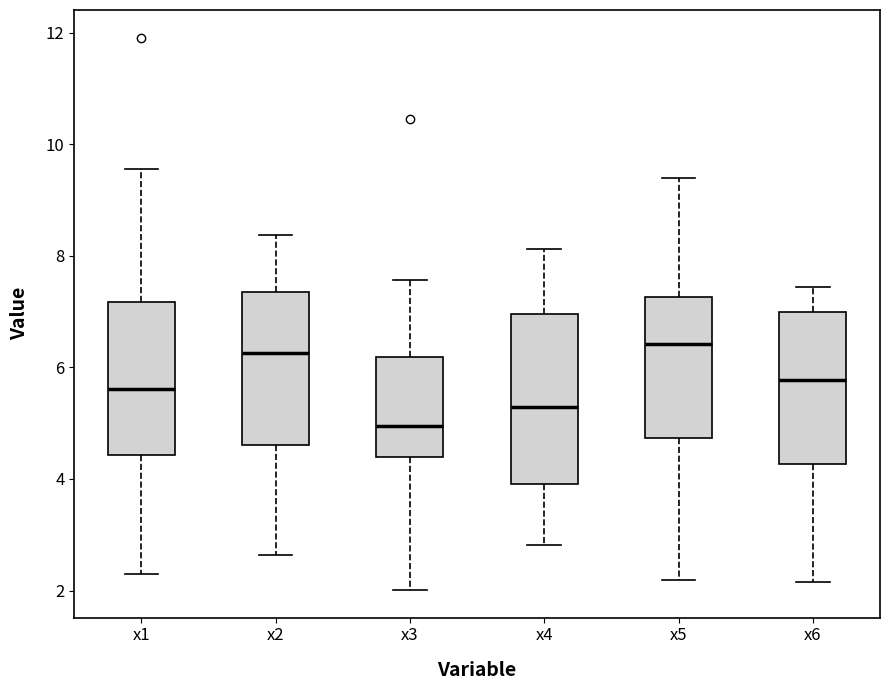

Where is the lower edge of the box for x4 on the y-axis? The values are not printed on the chart, so give them approximately, as read against the axis.

4.0